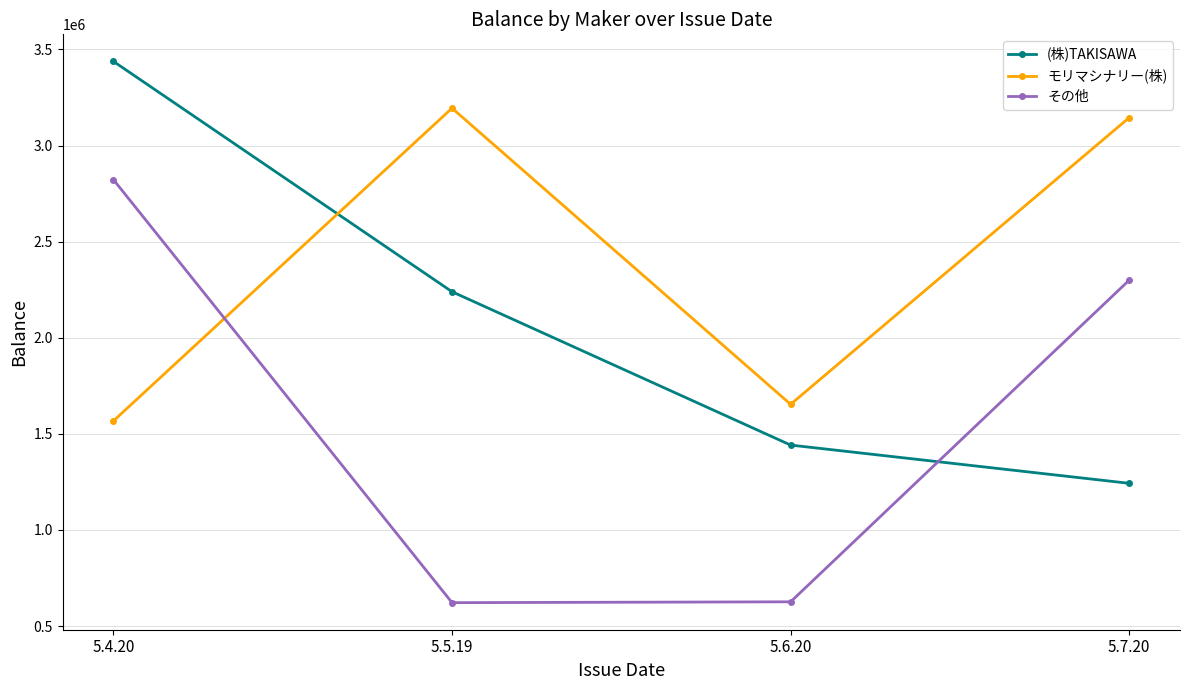

Read the (株)TAKISAWA value at 5.7.20, to the nearest 100.

1242500